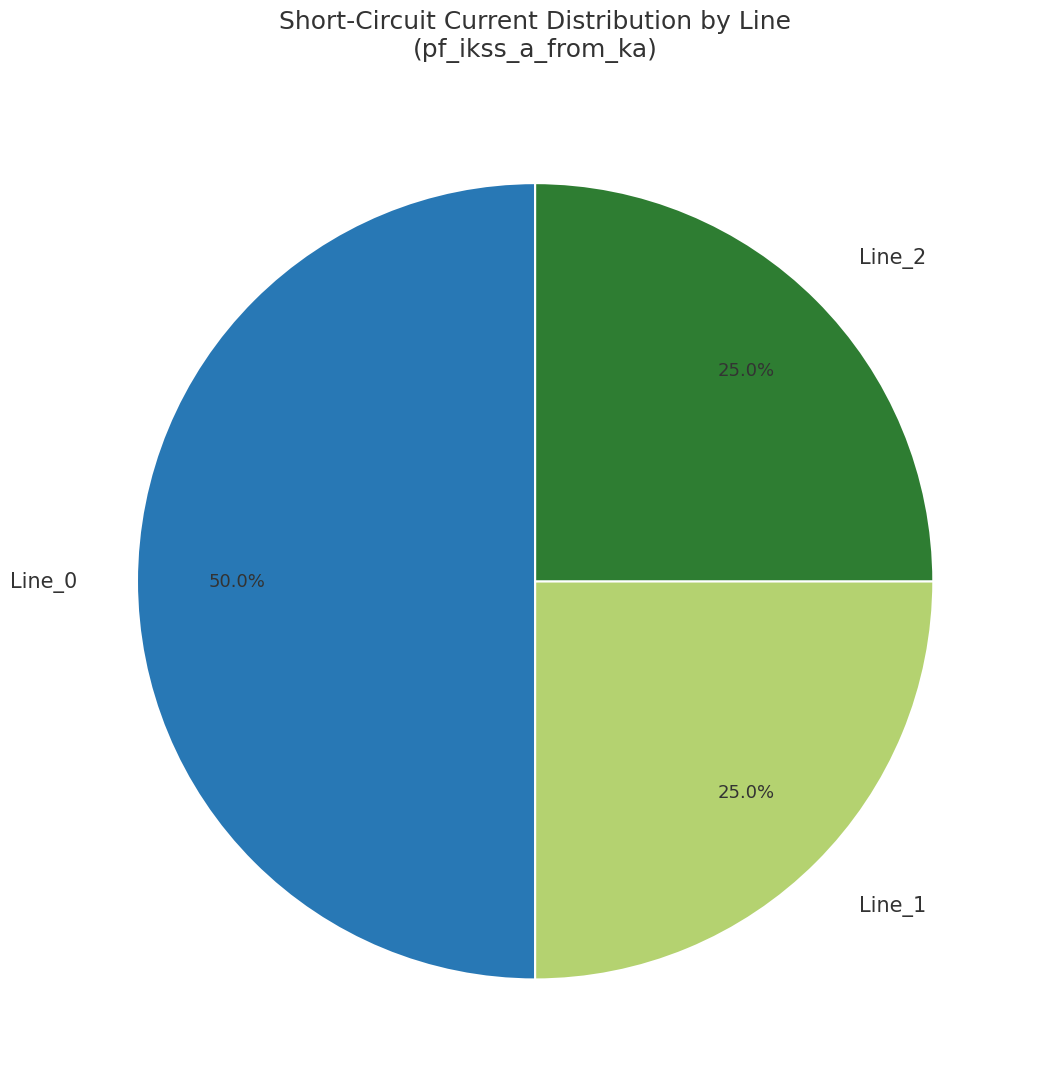

What portion of the pie excludes Line_1?

75.0%